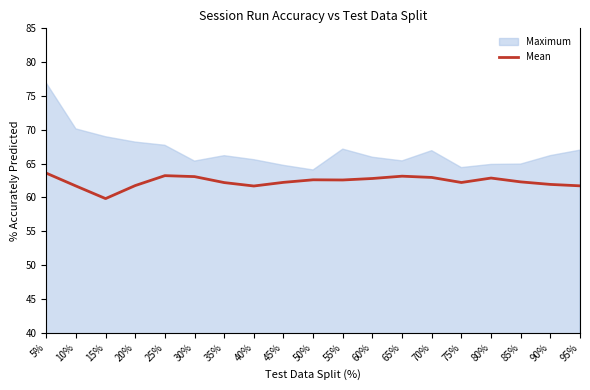

At which category does the chart reach its peak across all series?

5%